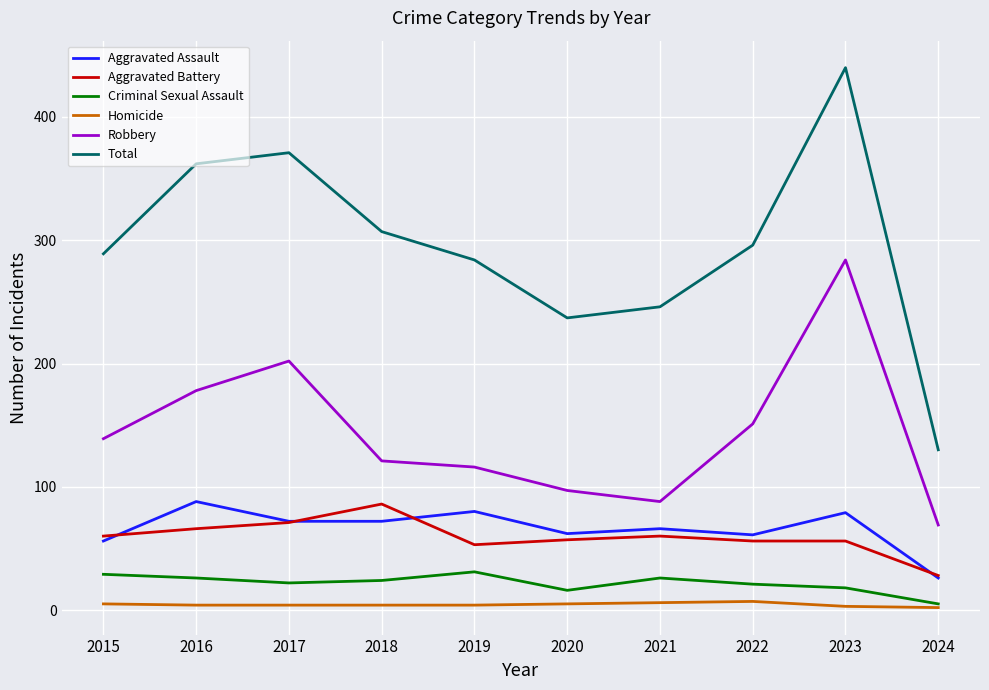

Is it true that Total equals 421 at 2021?

False